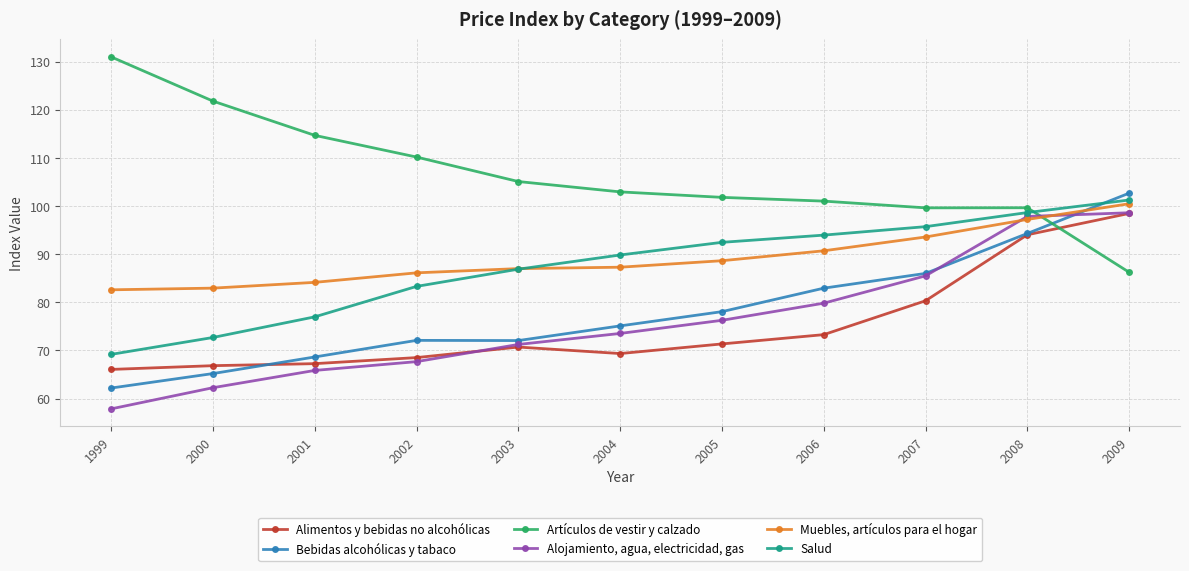

Between which two adjacent categories do Bebidas alcohólicas y tabaco and Salud first intersect?

2008 and 2009